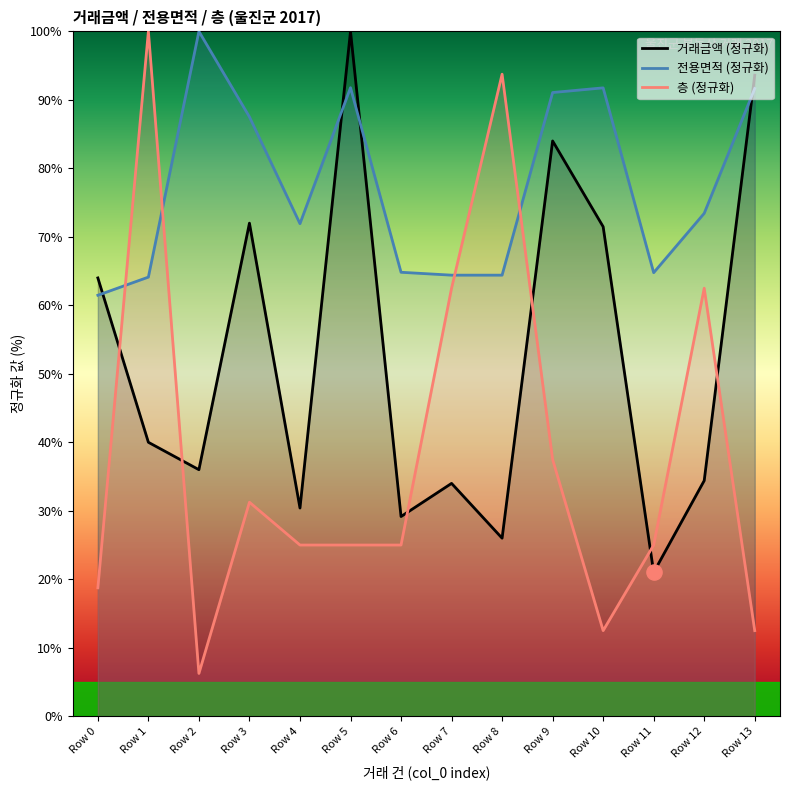

Which series has the widest spread of Y values?

층 (정규화)